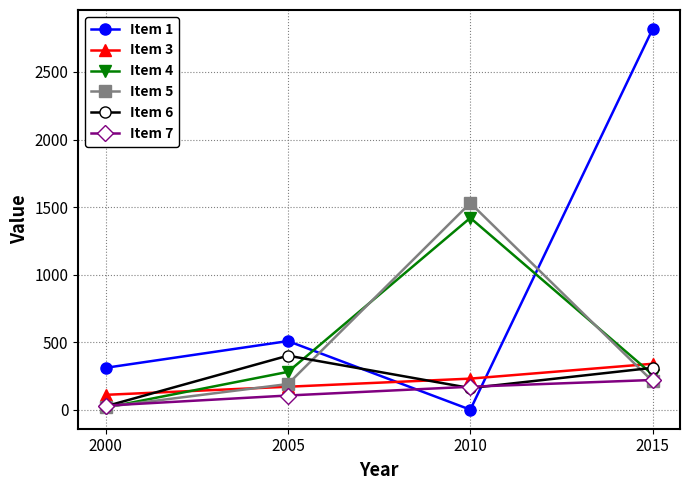

What is the sum of the Item 5 values at 2015 and 2005?

400